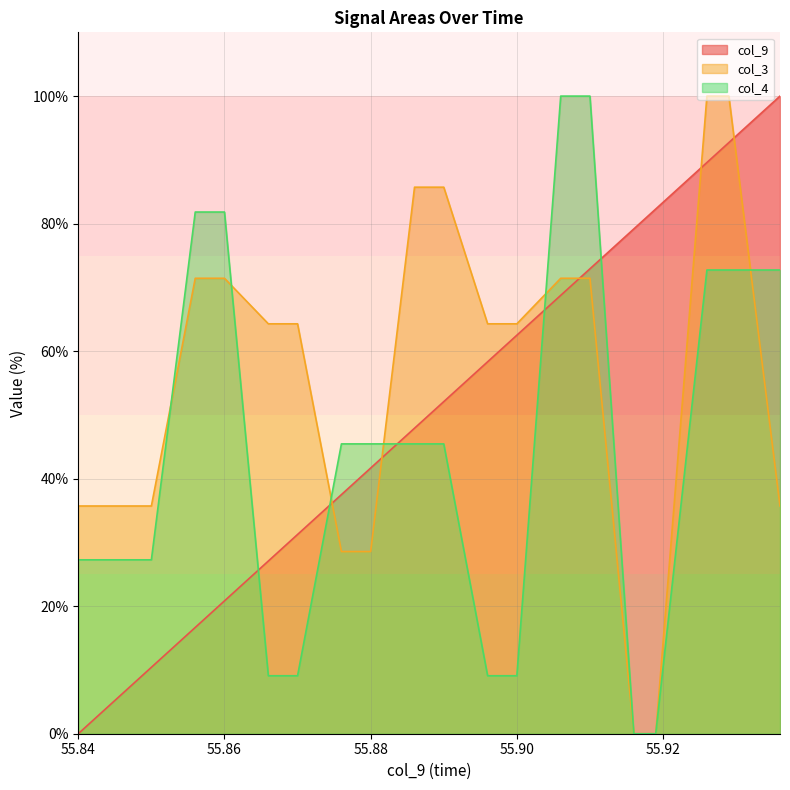

Count the number of categories in the chart.

20